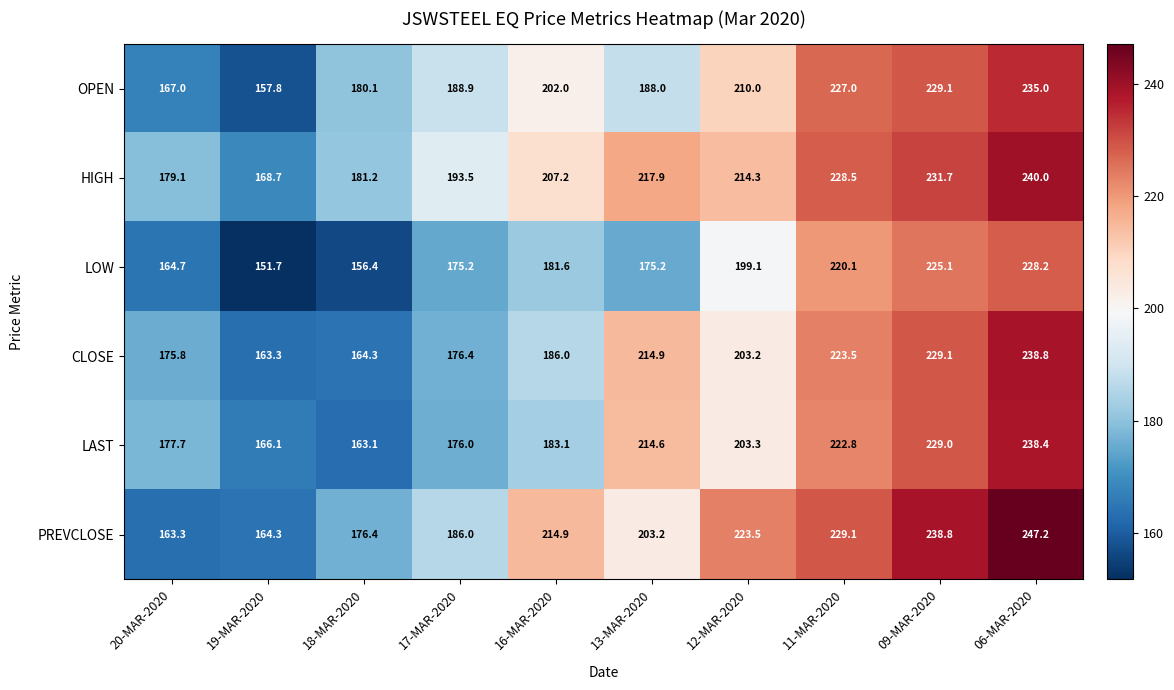

Between 11-MAR-2020 and 09-MAR-2020, which series saw the biggest shift?

PREVCLOSE